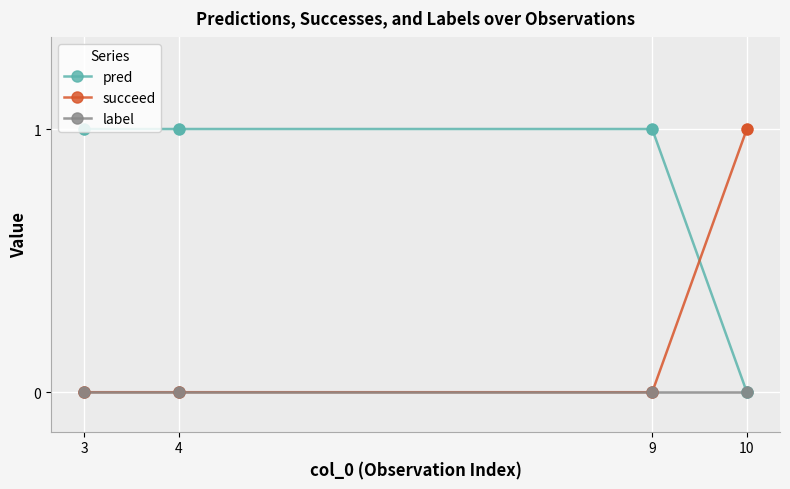

What are all the series names shown in the legend?

pred, succeed, label